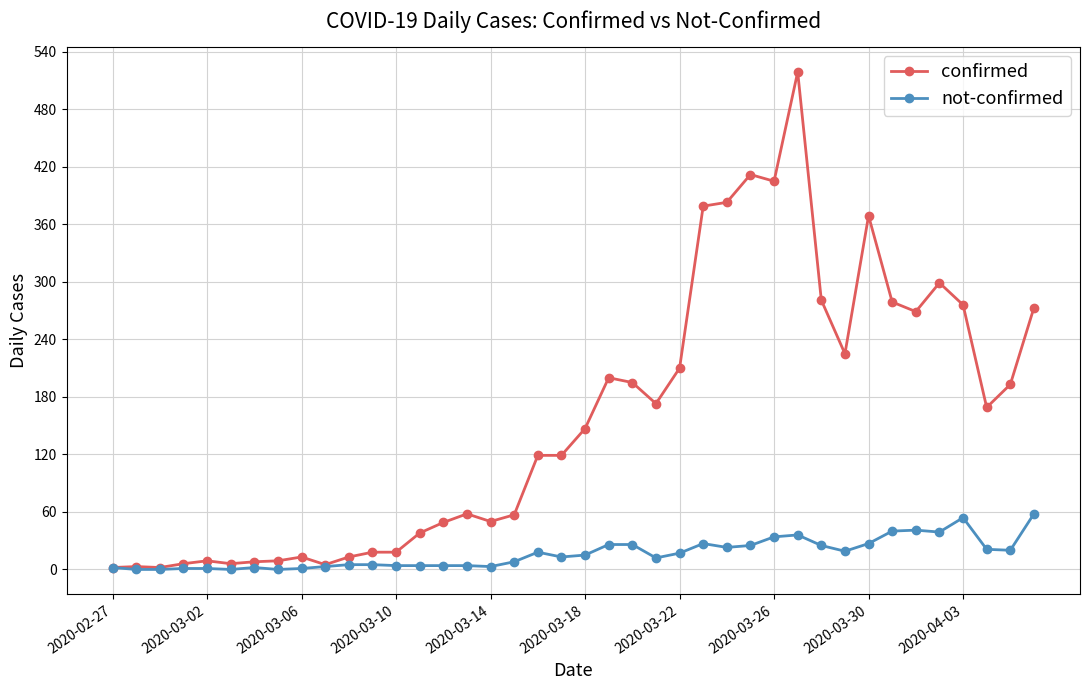

At how many categories does at least one series exceed 78?

22